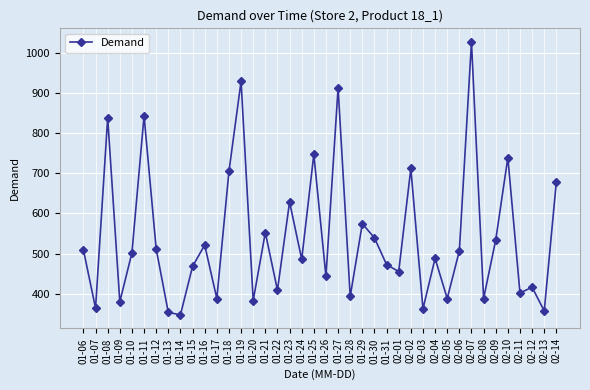

Does the chart have visible grid lines?

Yes